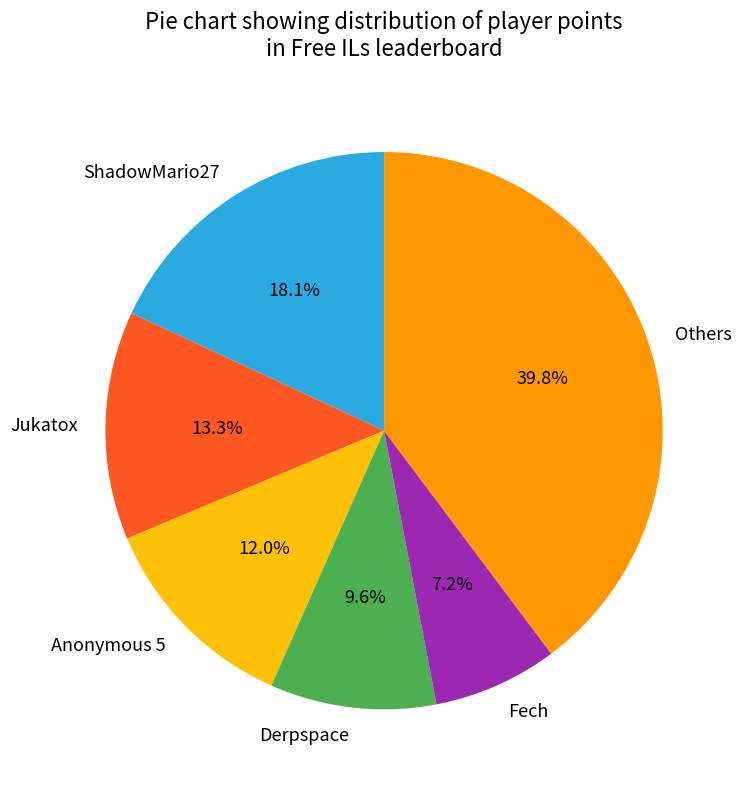

How many slices are in this pie chart?

6